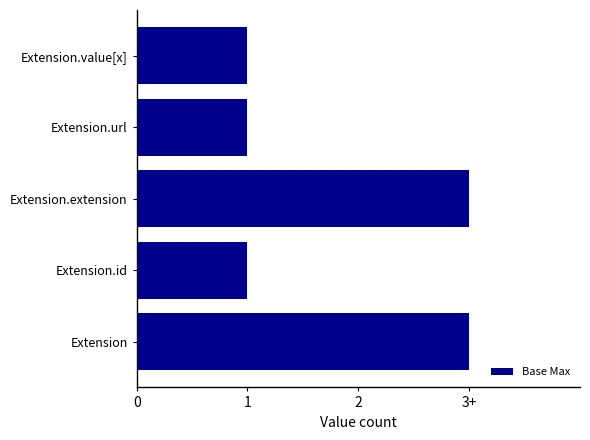

Are the bars horizontal?

Yes